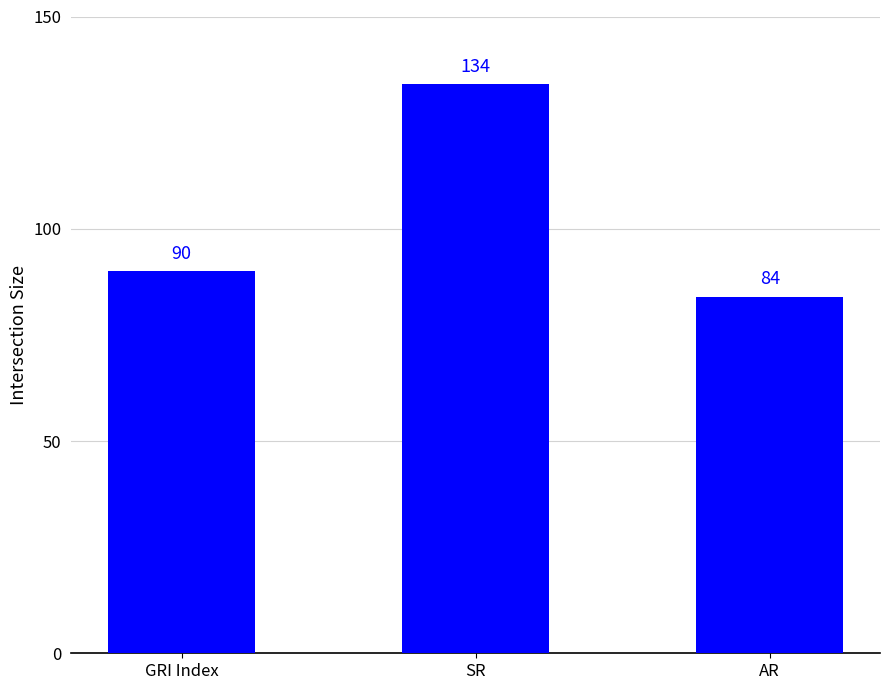

How many categories are shown in the chart?

3